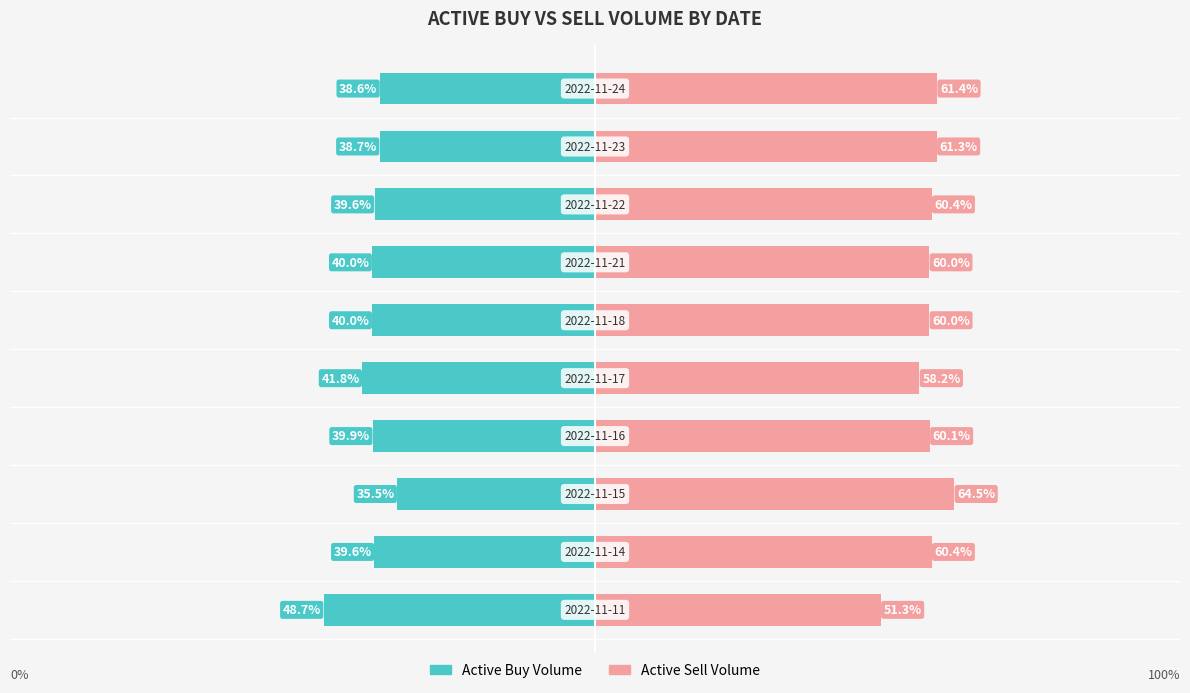

What is the average value of the Active Sell Volume series?

59.8